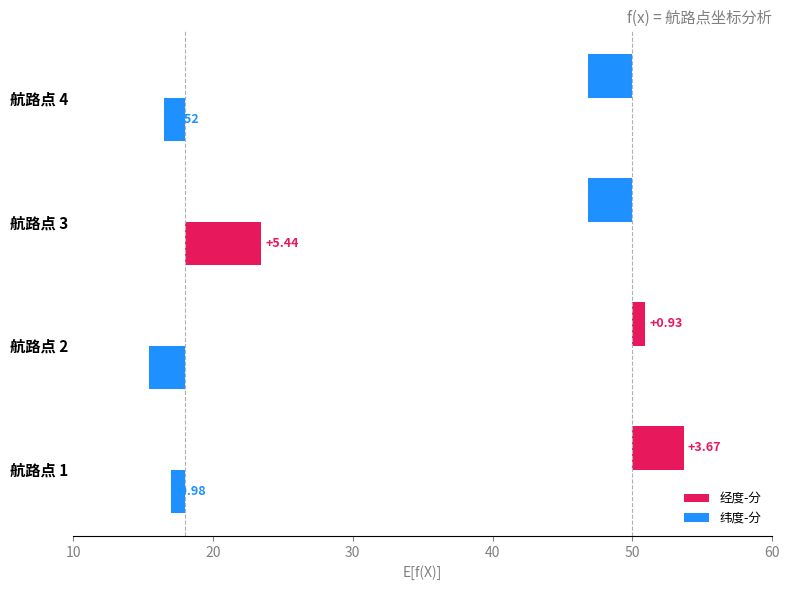

Does the chart contain any negative values?

Yes